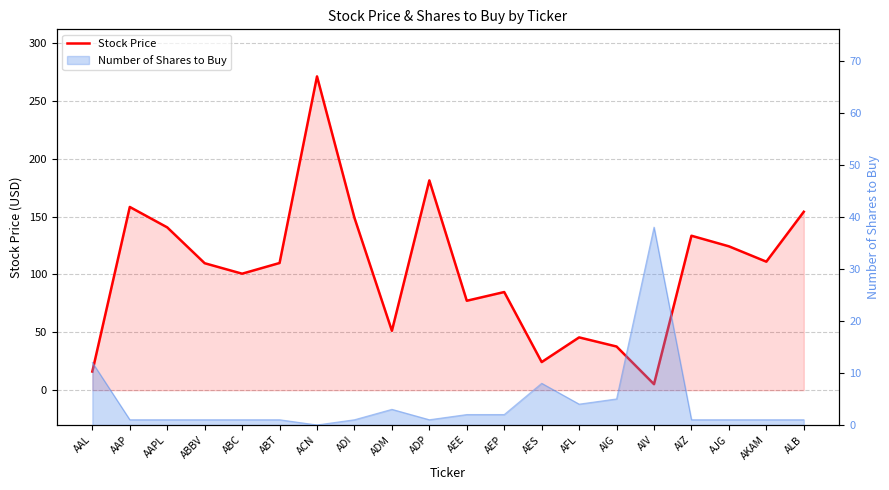

Is it true that the value at AIZ is 56.3?

False